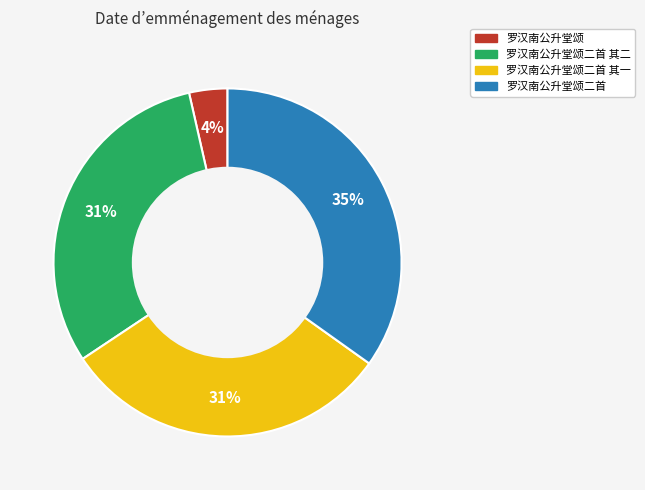

Is 罗汉南公升堂颂二首 其二 the majority of the pie?

No